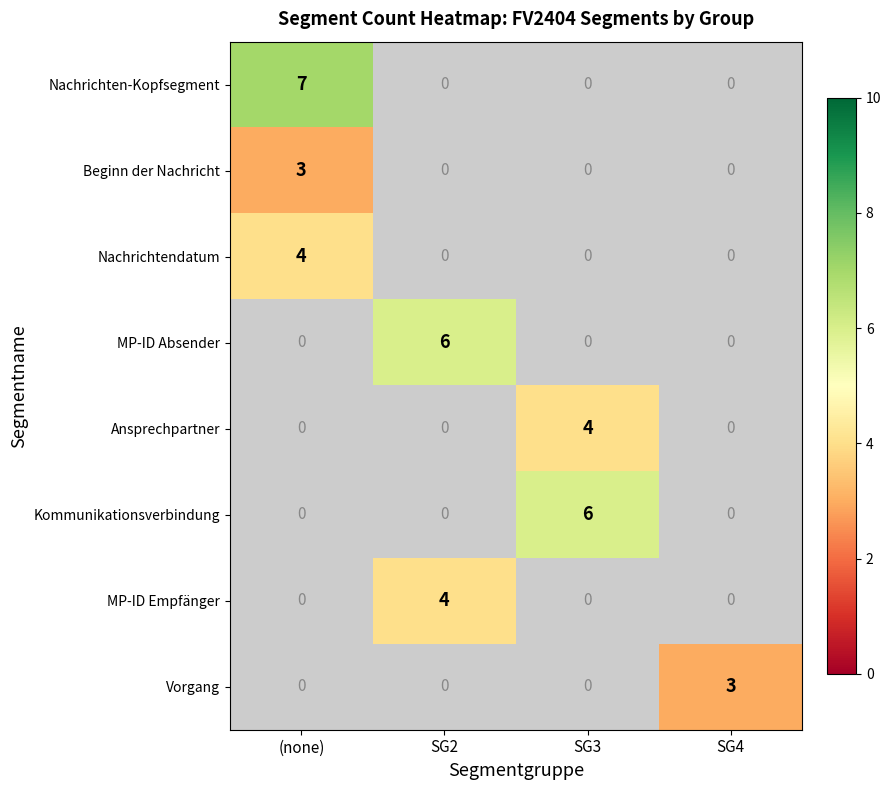

Which category has the lowest value across all series?

(none)